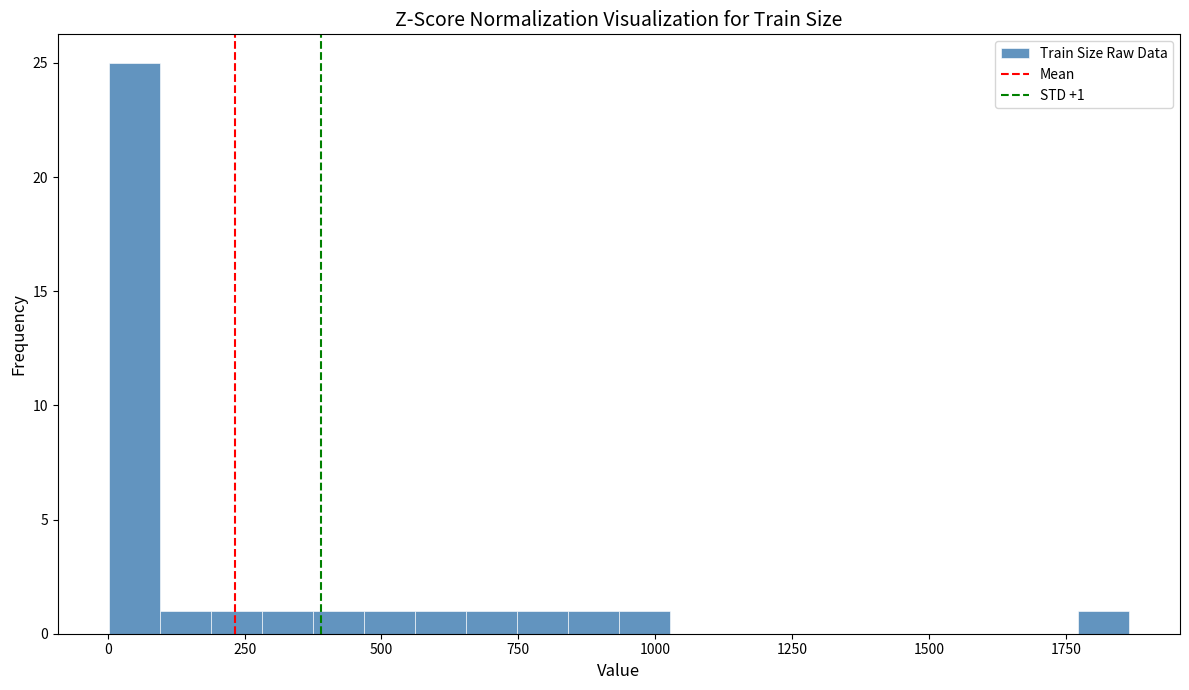

Around what value on the x-axis is the tallest bar? Give the approximate position of its centre, as read against the axis.

50